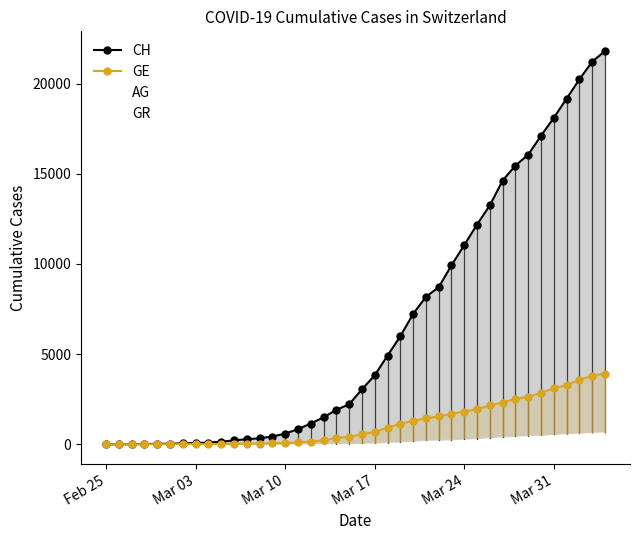

True or false: AG has more than 0 points higher than both neighbors.

False